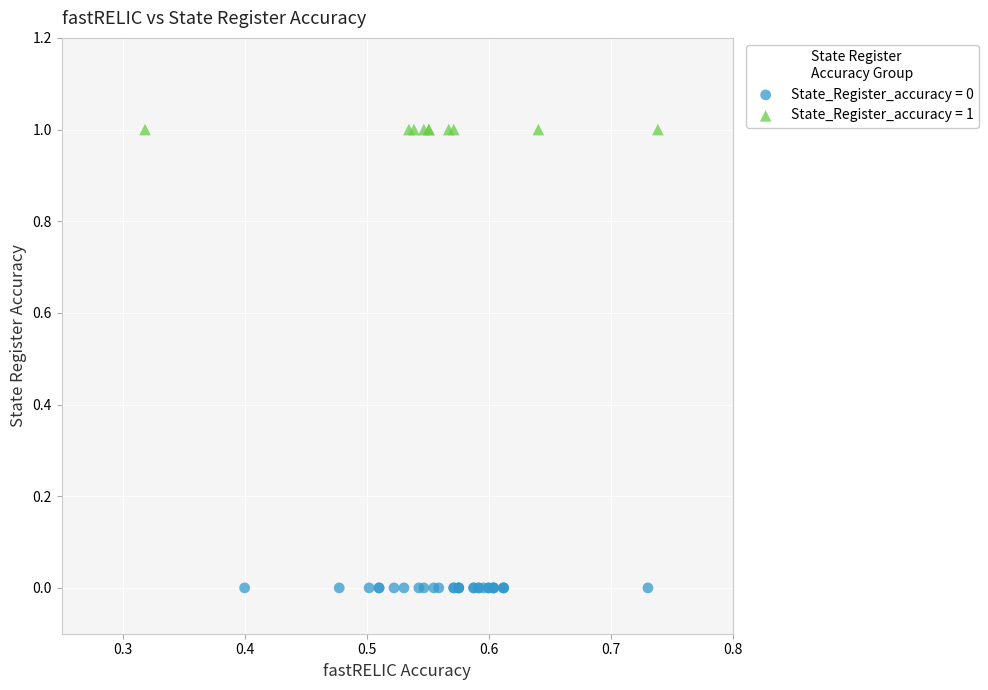

Which series reaches the minimum Y coordinate?

State_Register_accuracy = 0